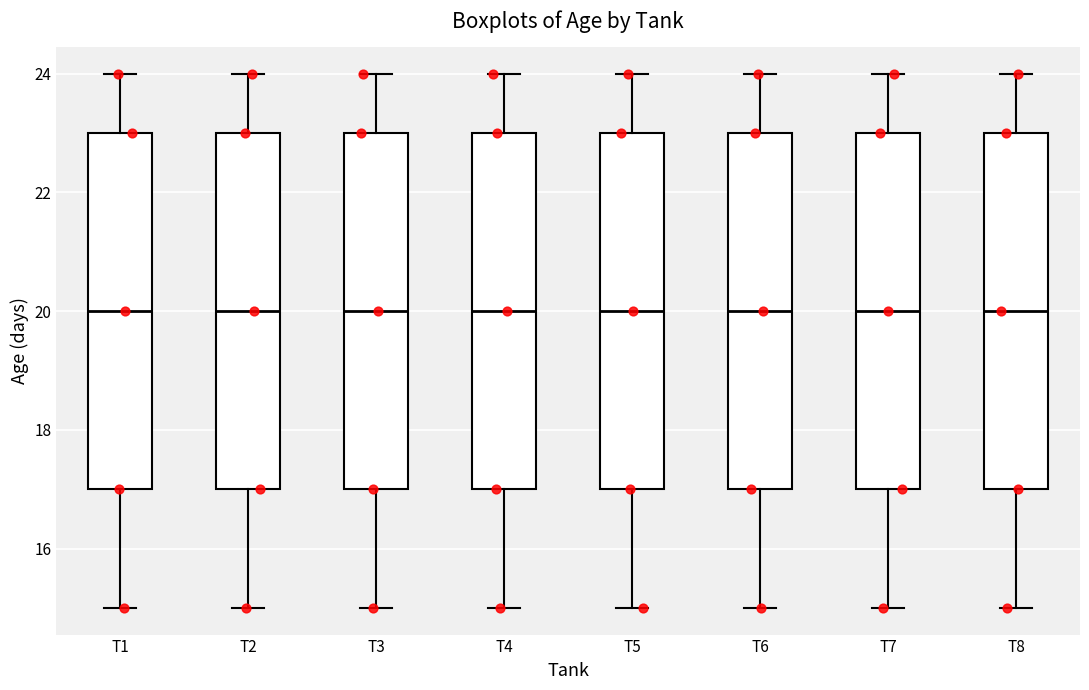

Reading left to right, transcribe this box plot: for each box, give where its median line is, the range the box spans, and where its two whiskers end, as read against the y-axis. The values are not printed on the chart, so give them approximately, as read against the axis.

T1: median 20, box 17 to 23, whiskers 15 to 24
T2: median 20, box 17 to 23, whiskers 15 to 24
T3: median 20, box 17 to 23, whiskers 15 to 24
T4: median 20, box 17 to 23, whiskers 15 to 24
T5: median 20, box 17 to 23, whiskers 15 to 24
T6: median 20, box 17 to 23, whiskers 15 to 24
T7: median 20, box 17 to 23, whiskers 15 to 24
T8: median 20, box 17 to 23, whiskers 15 to 24